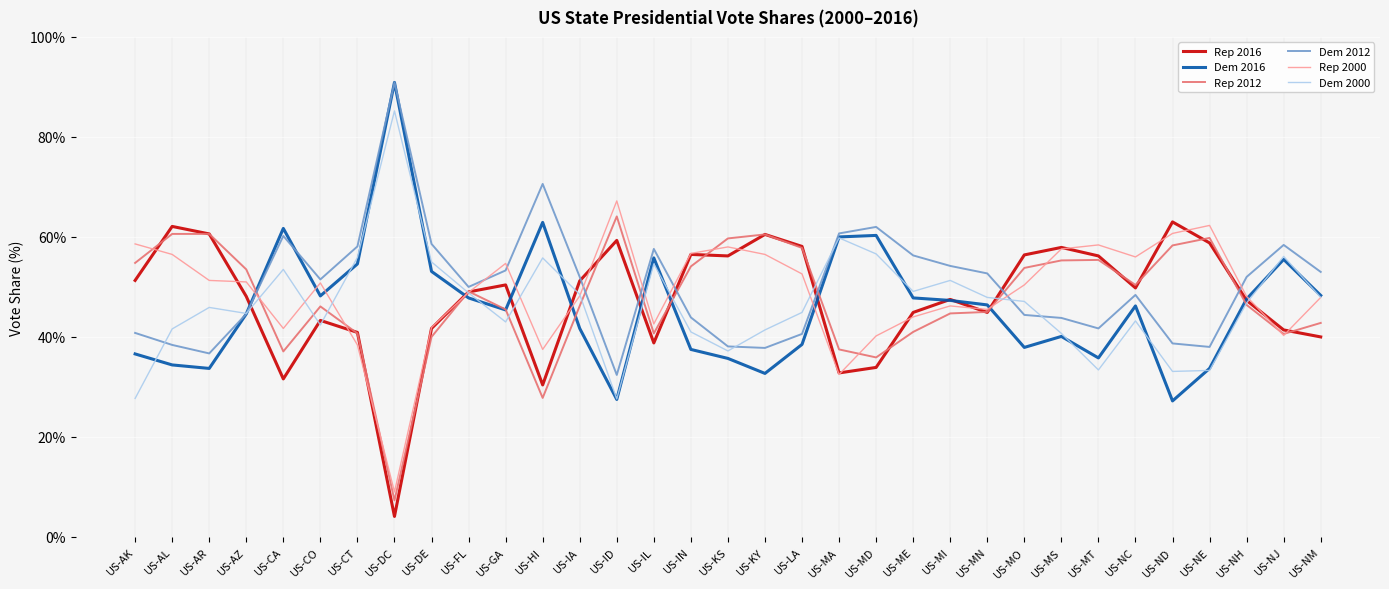

The value of Dem 2000 at US-MD is 32.5. True or false?

False